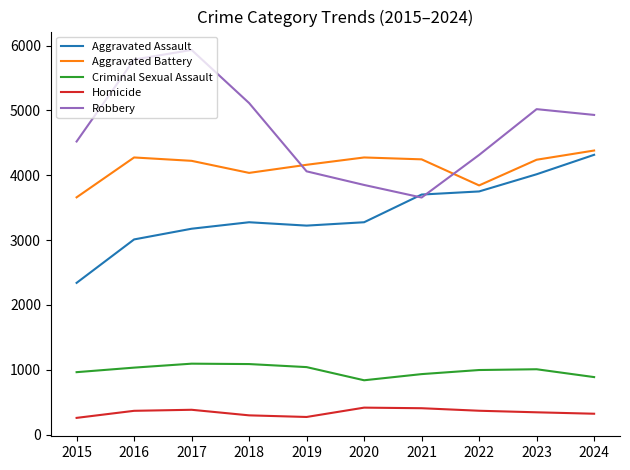

What is the minimum value for Homicide?

258